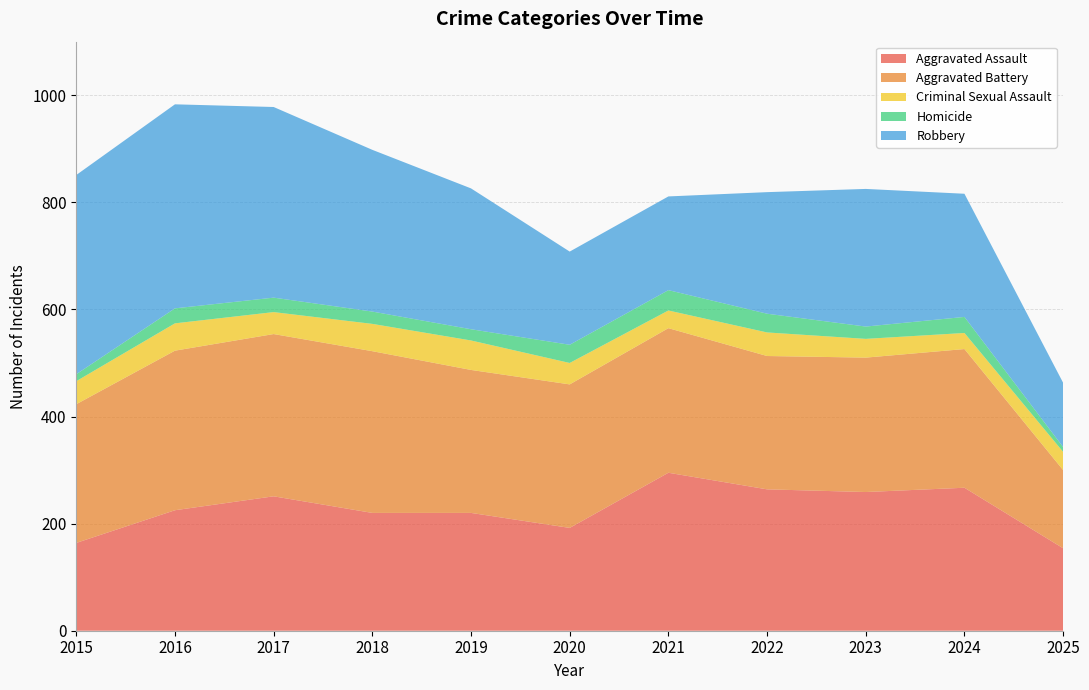

Reading right to left, extract all data points from this chart.

Aggravated Assault: 154	267	259	264	295	192	220	220	251	225	164
Aggravated Battery: 146	259	251	249	270	268	267	302	303	298	259
Criminal Sexual Assault: 34	30	35	44	33	40	55	51	41	51	43
Homicide: 9	30	23	35	38	34	21	23	27	28	13
Robbery: 120	230	257	227	175	174	263	302	356	381	372